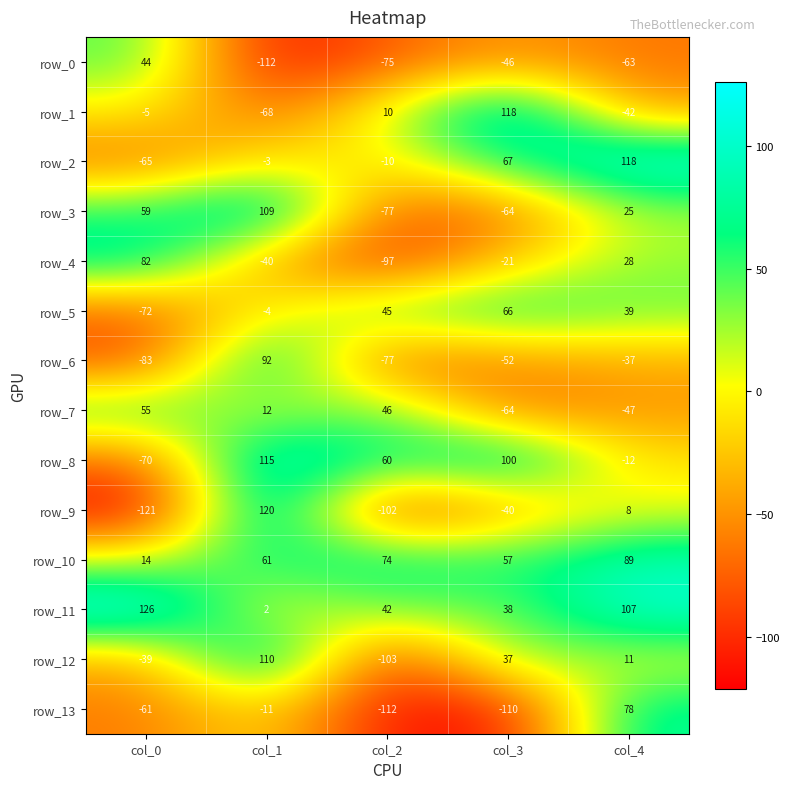

What is the approximate value of row_12 at col_3, to the nearest 50?

50